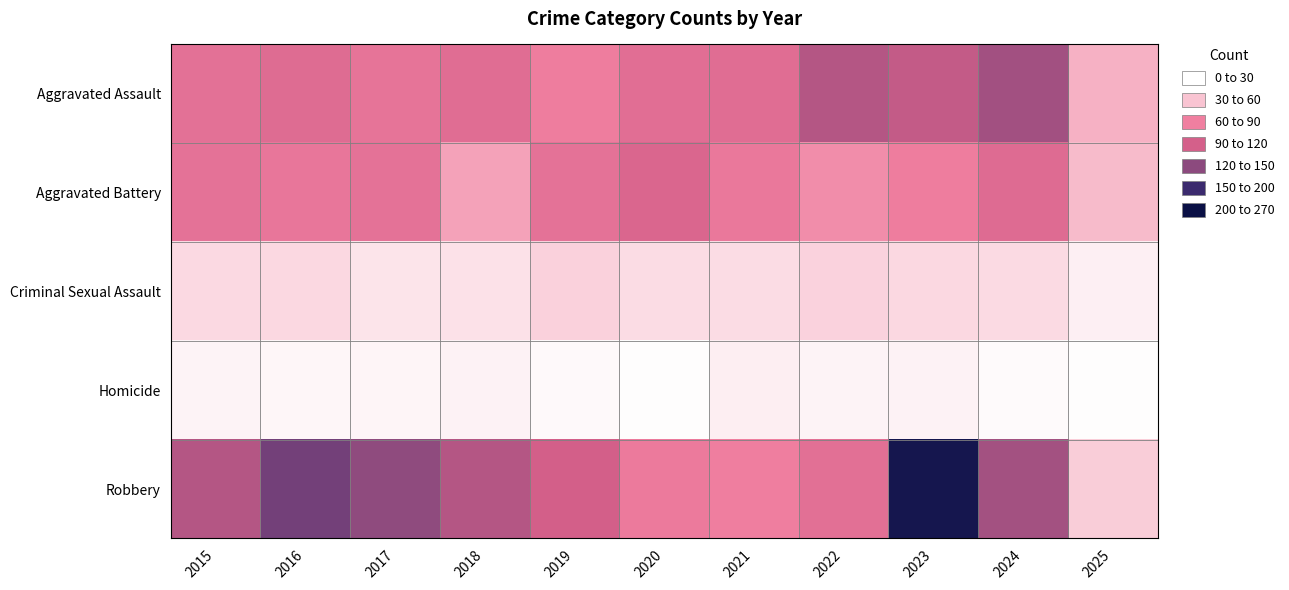

Rank the series at 2020 from lowest to highest value.

Homicide, Criminal Sexual Assault, Robbery, Aggravated Assault, Aggravated Battery